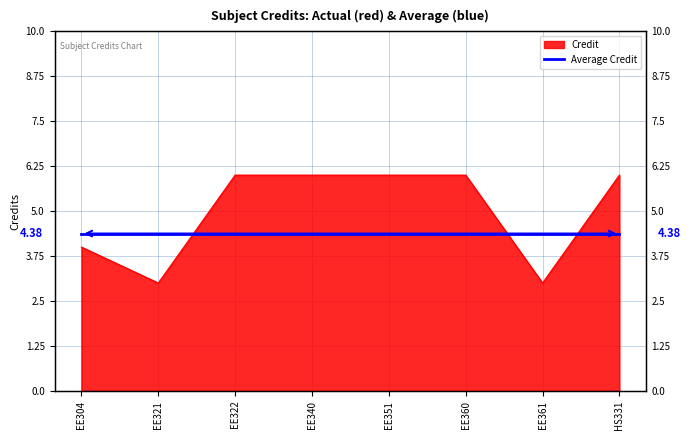

The value at EE304 is 6. True or false?

False